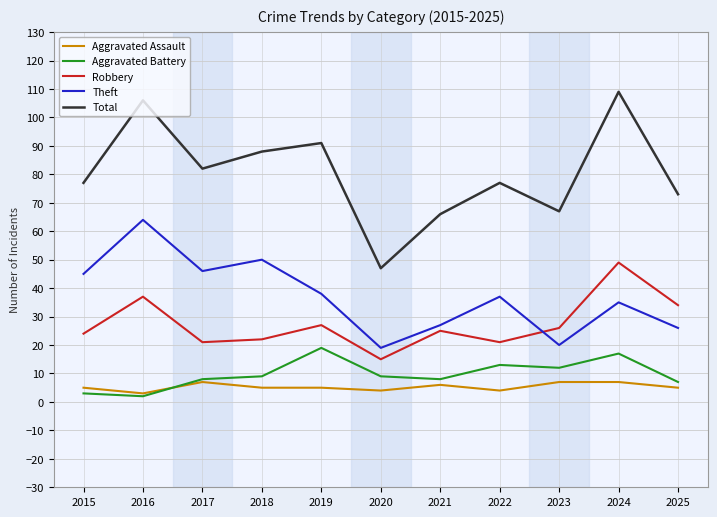

True or false: Aggravated Battery has more than 1 points higher than both neighbors.

True